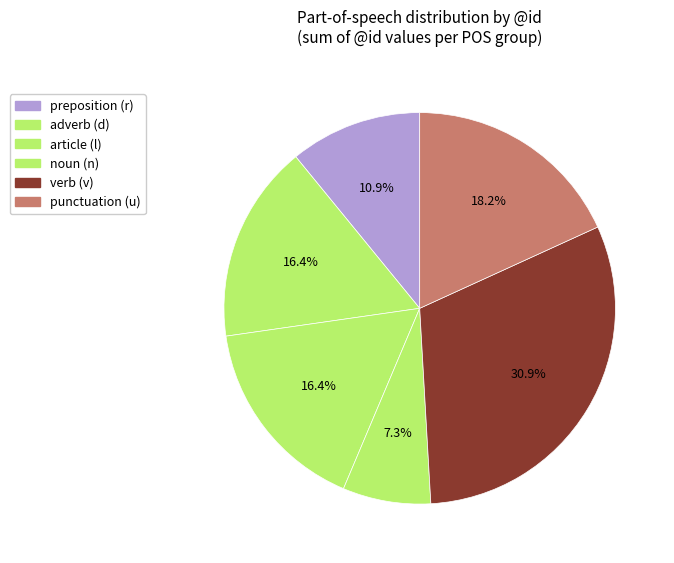

How many slices are in this pie chart?

6